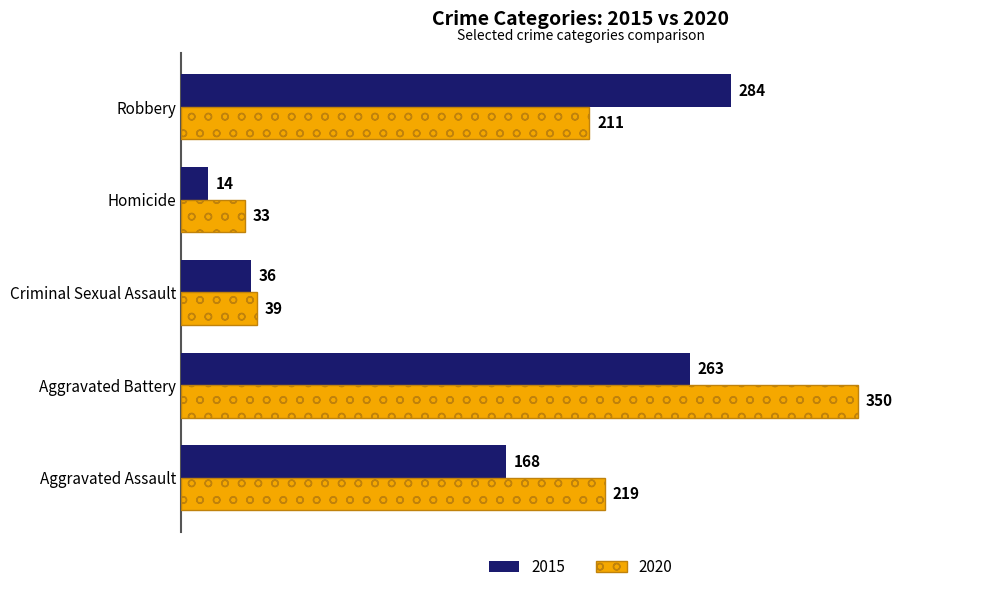

Is it true that 2020 equals 33 at Homicide?

True